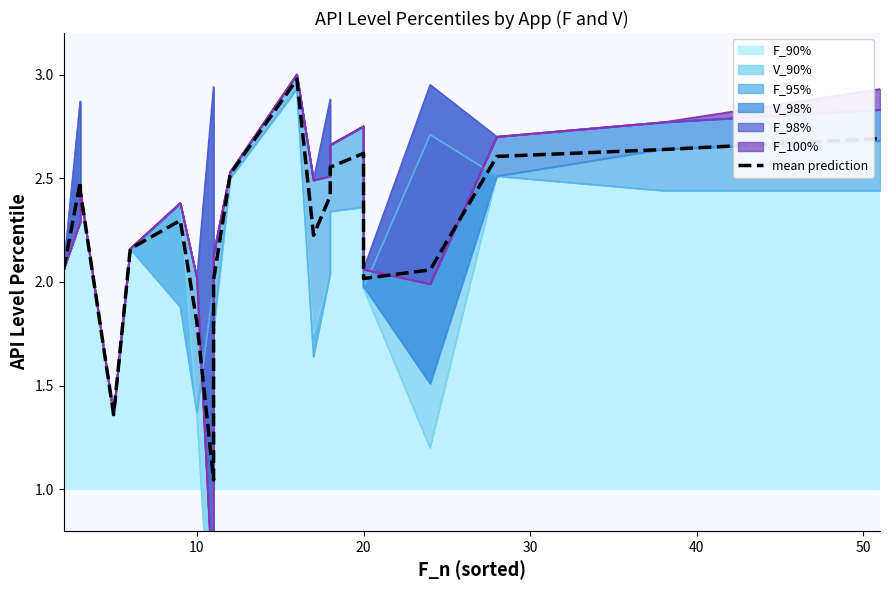

What is the difference between the second highest and second lowest values?

1.3